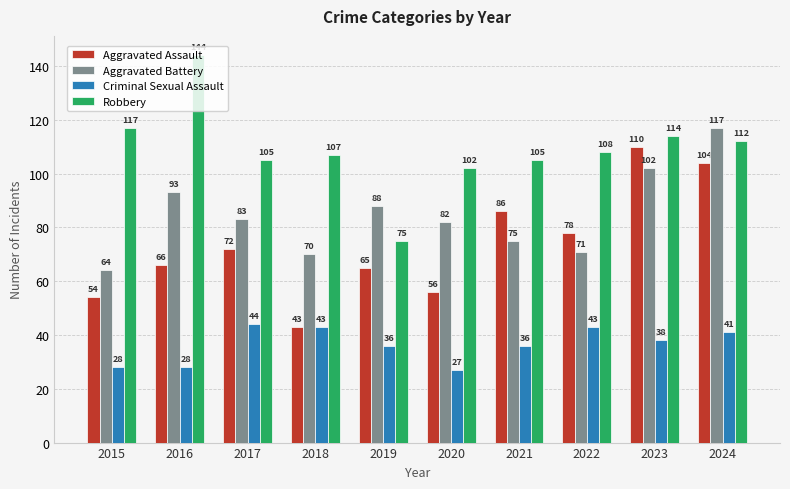

What is the difference between the Criminal Sexual Assault values at 2022 and 2023?

5